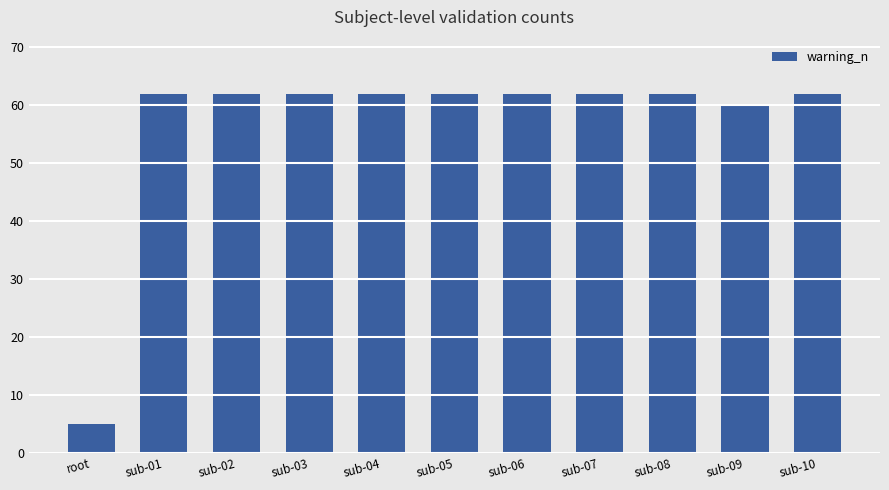

The value at sub-10 is 81. True or false?

False